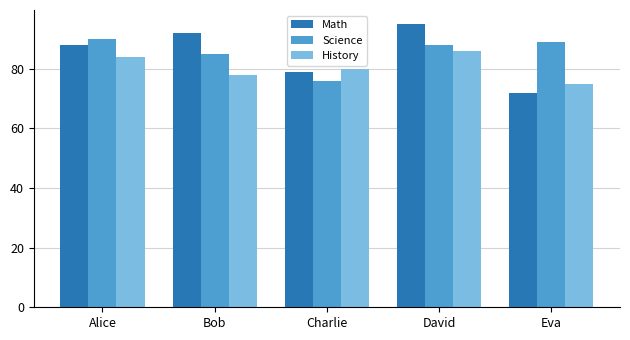

What is the total value across all series at David?

269